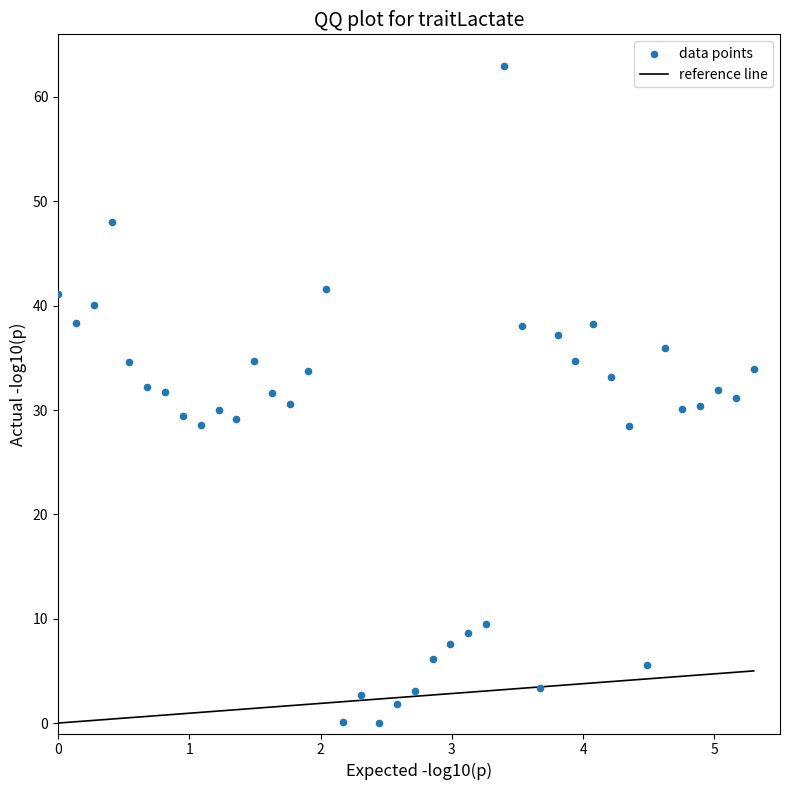

What is the range of X values (max minus min)?

5.3